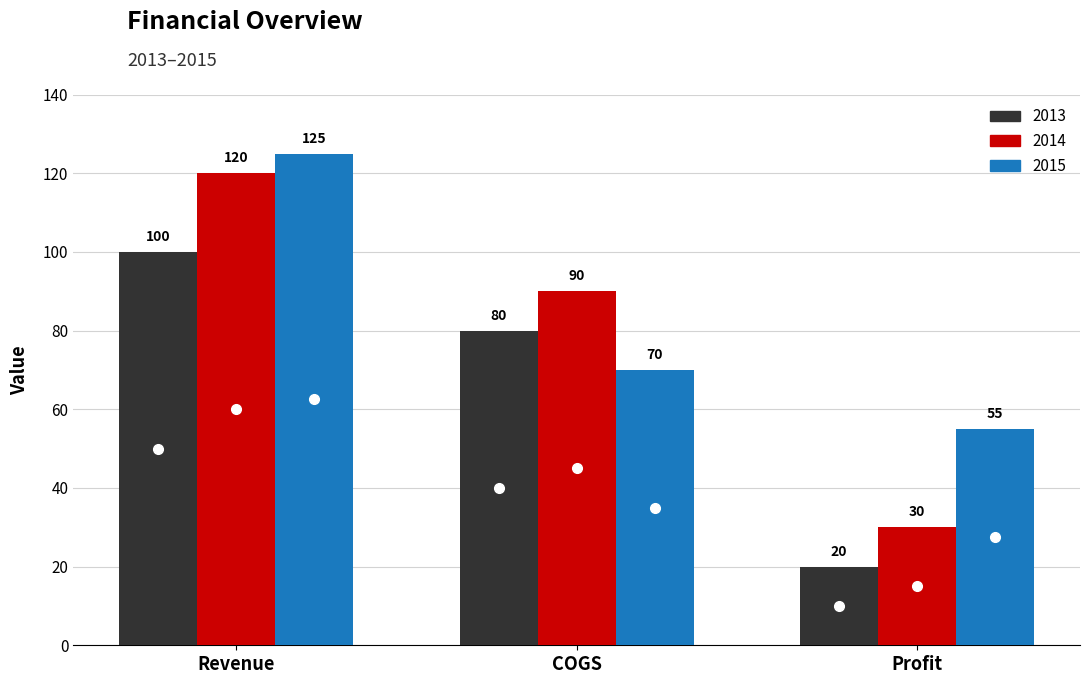

At which label is 2014 closest to 75?

COGS